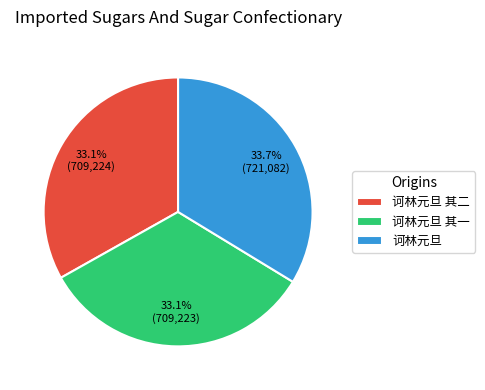

Is 诃林元旦 其二 the majority of the pie?

No